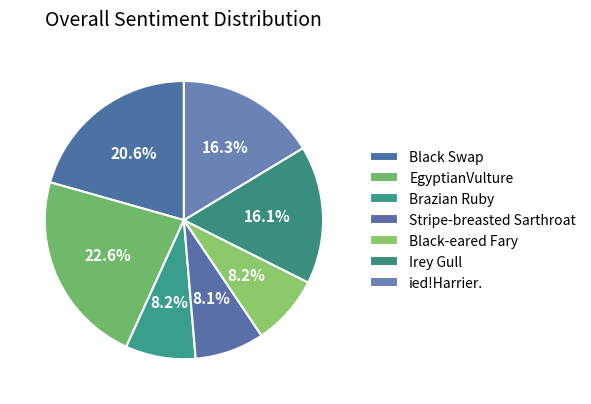

Combined, what portion of the pie is Brazian Ruby and Irey Gull?

24.2%